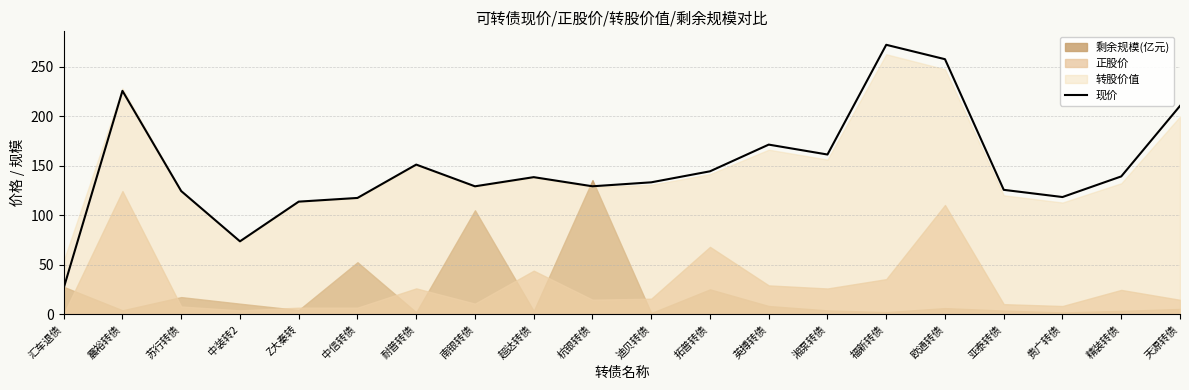

What is the minimum value shown in the chart?

26.4